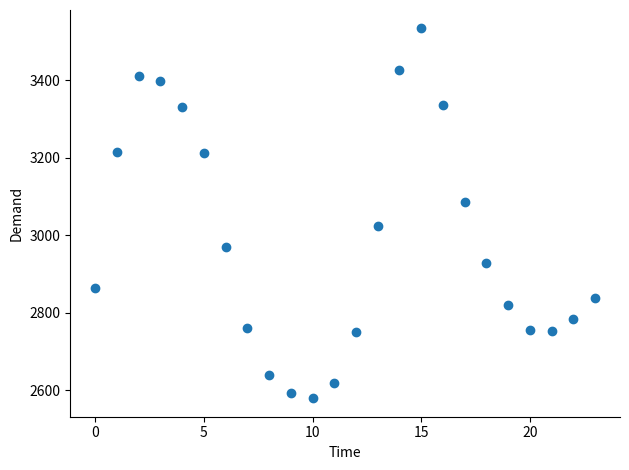

How many points are shown in the scatter plot?

24